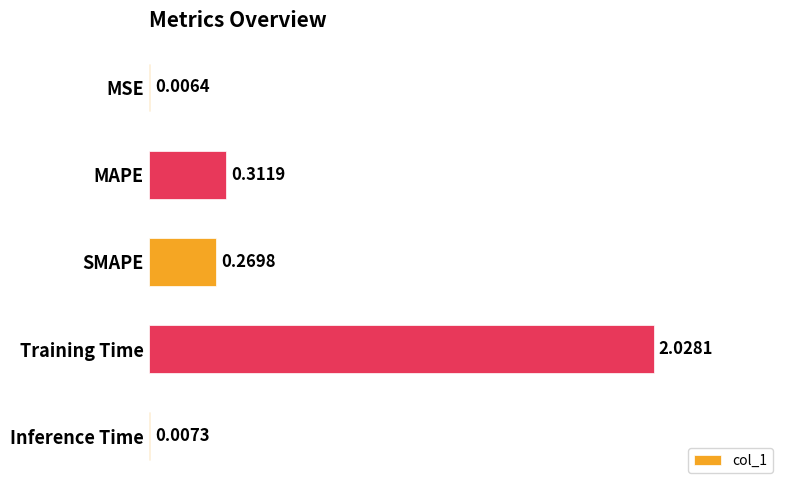

What is the change in value from Training Time to Inference Time?

-2.0